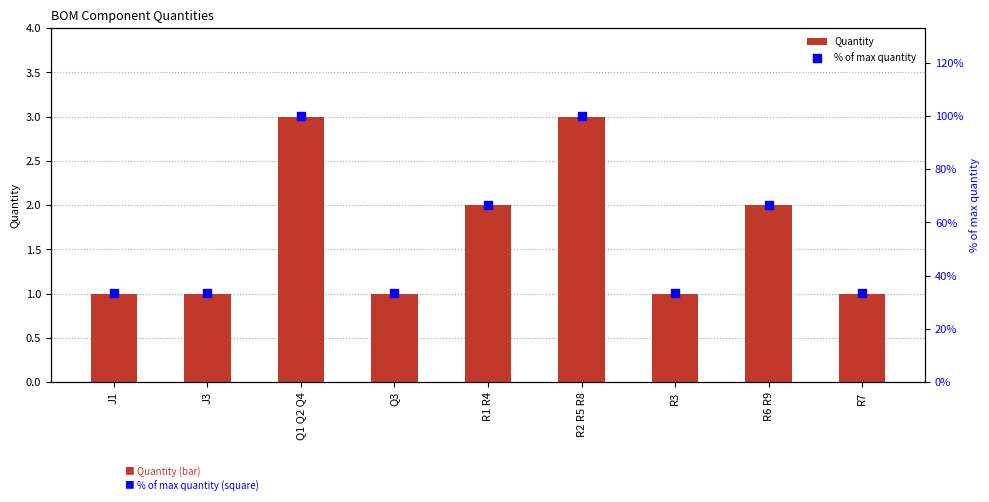

What are all the series names shown in the legend?

Quantity, % of max quantity